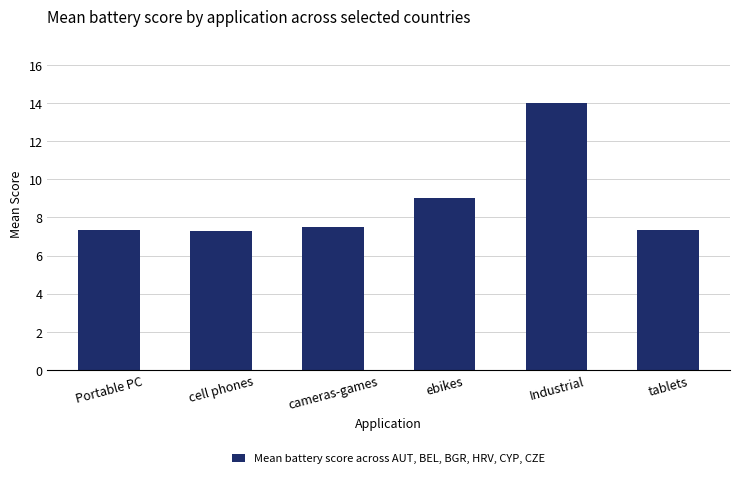

Are the bars horizontal?

No